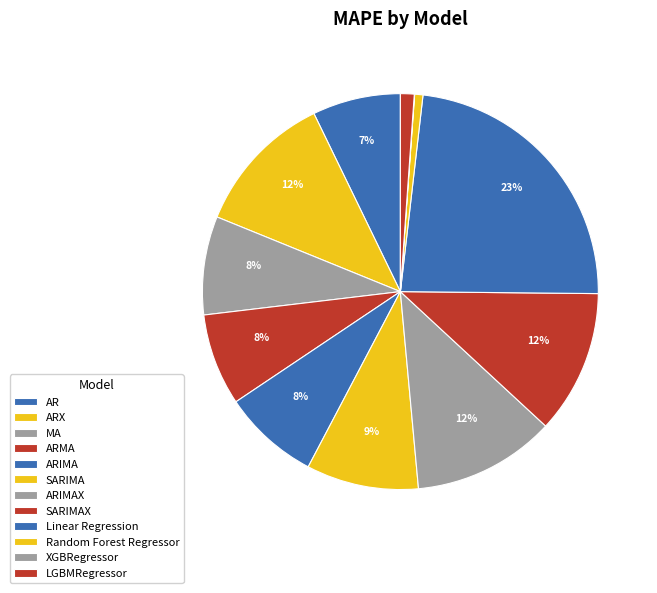

To the nearest percent, what portion does Random Forest Regressor represent?

1%